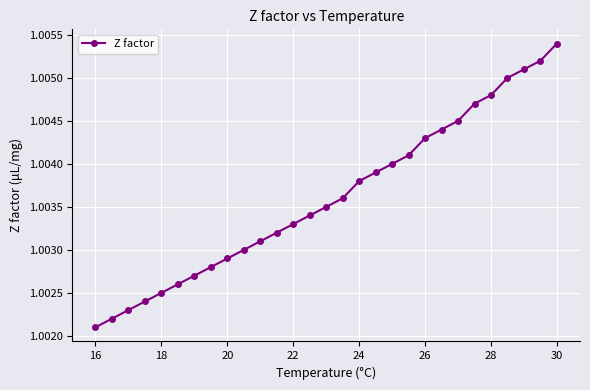

What is the sum of all values?

29.1